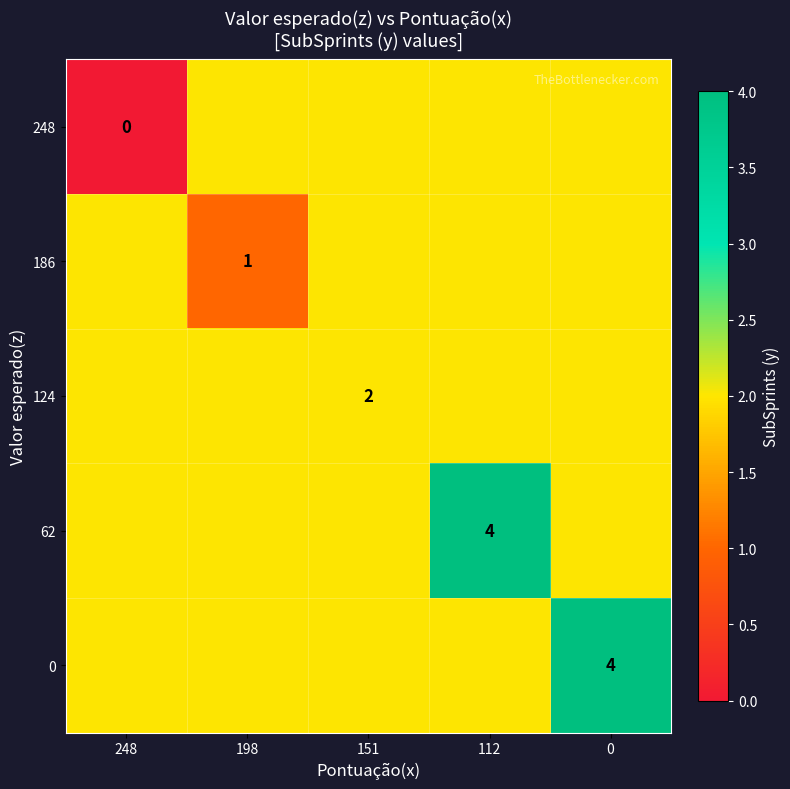

True or false: 0 has a value of 4 at 0.

True